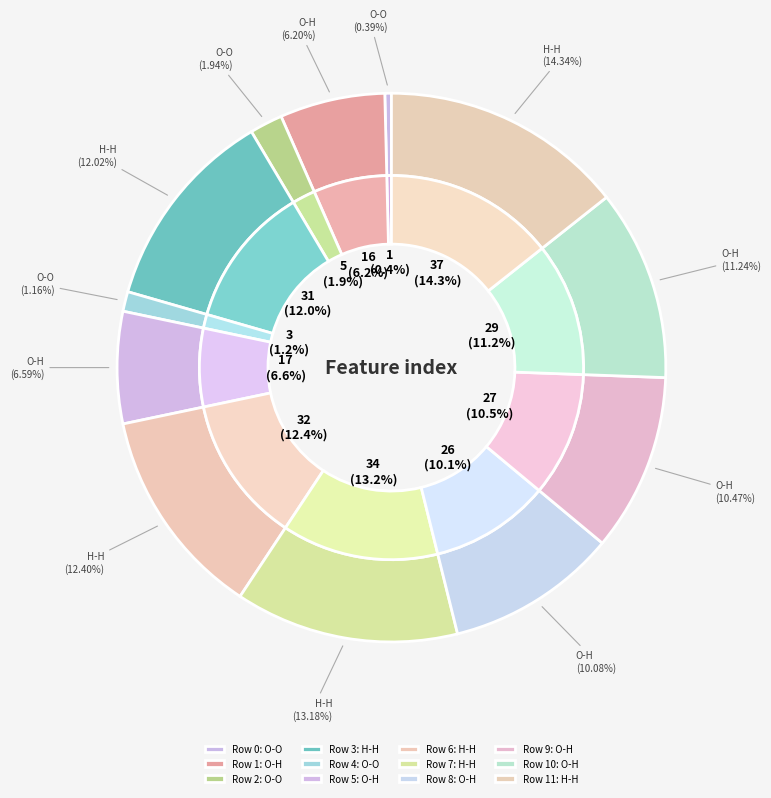

Does 7 account for over 50% of the chart?

No